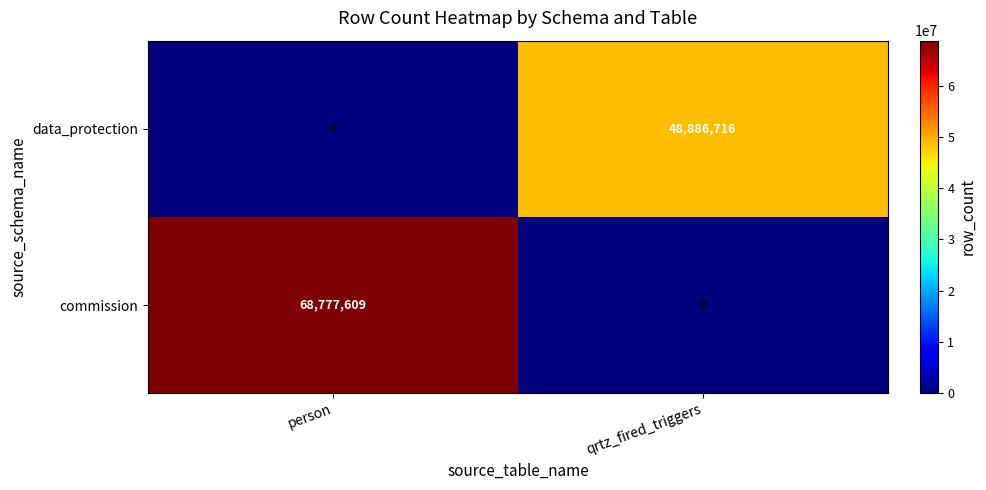

What value does the commission series have at person?

68777609